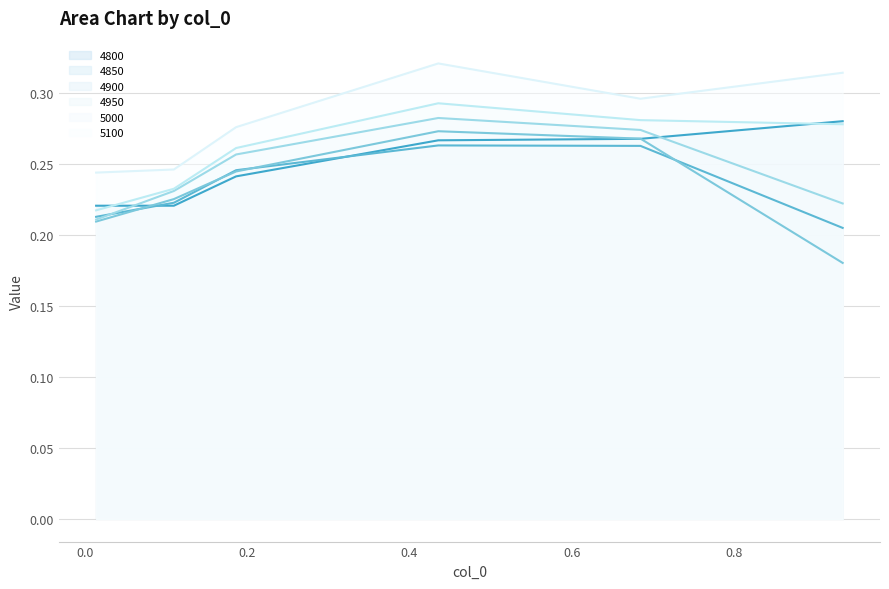

At which label does 4950 reach its peak?

0.4356164383561644